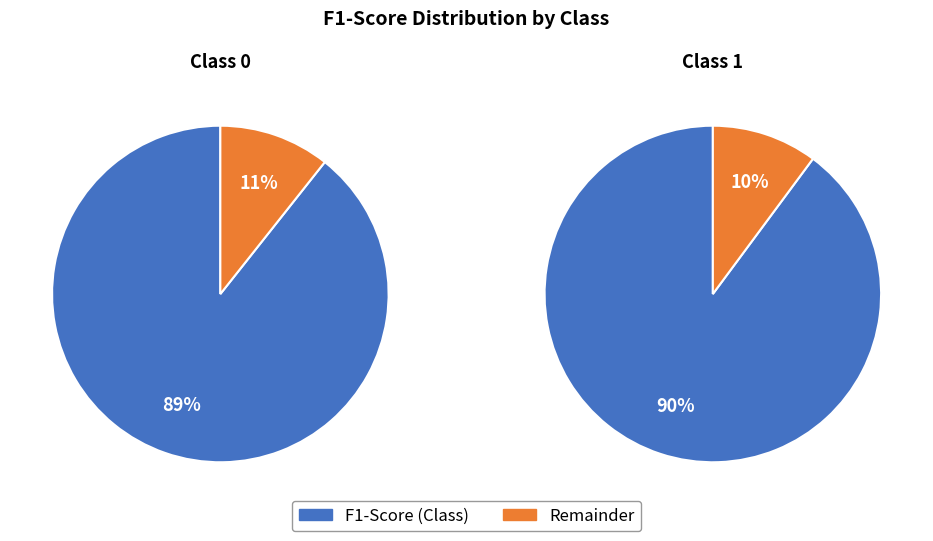

Between 0 and 1, which is larger?

1